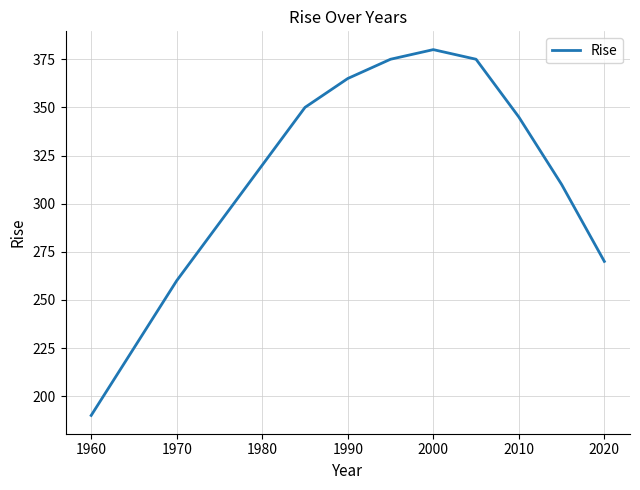

What is the difference between the maximum and minimum values?

190